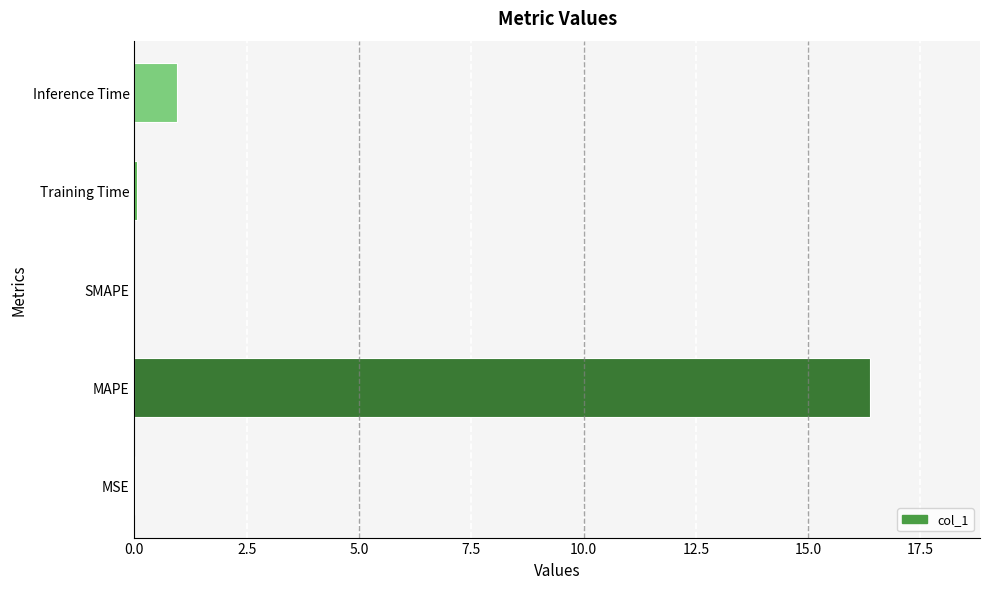

What is the change in value from SMAPE to Inference Time?

+0.9